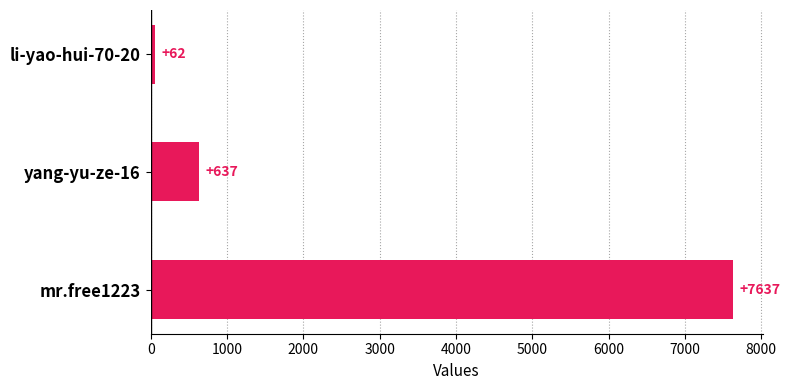

What is the sum of all values?

8336